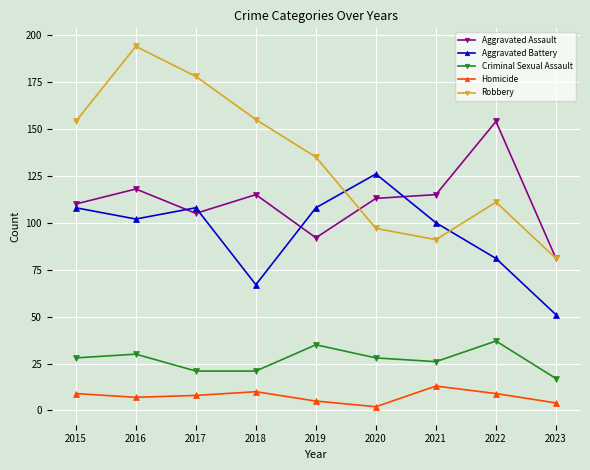

True or false: Homicide and Robbery cross at least once.

False